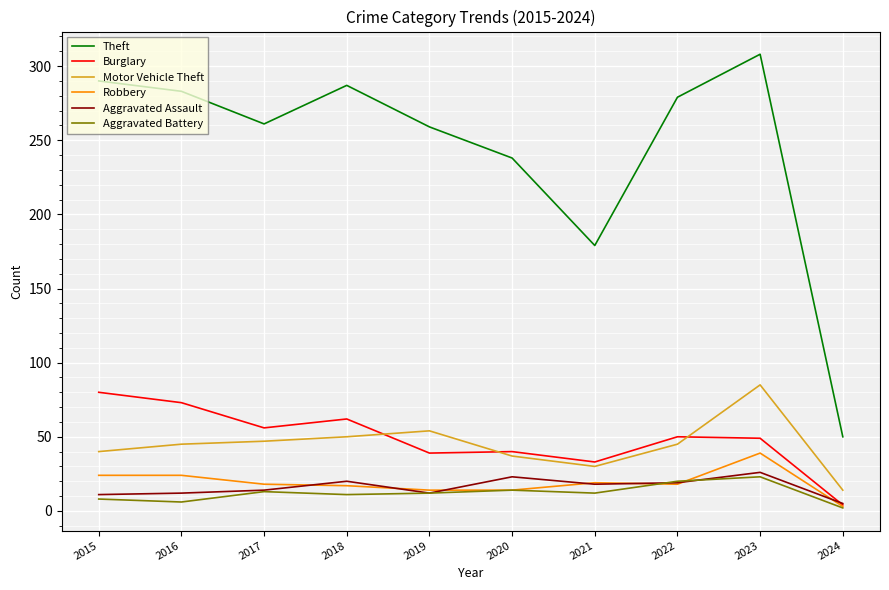

At which category is the sum across all series the highest?

2023